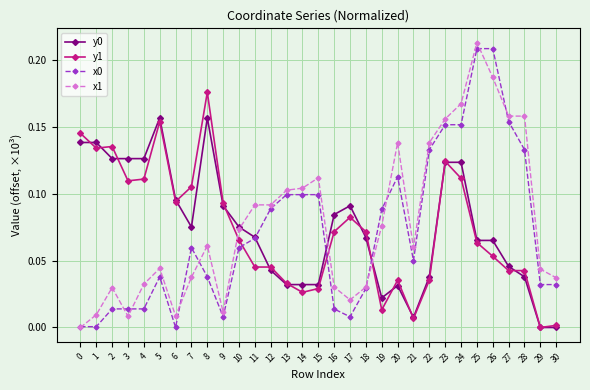

Is it true that x0 equals 0.0 at 1?

True